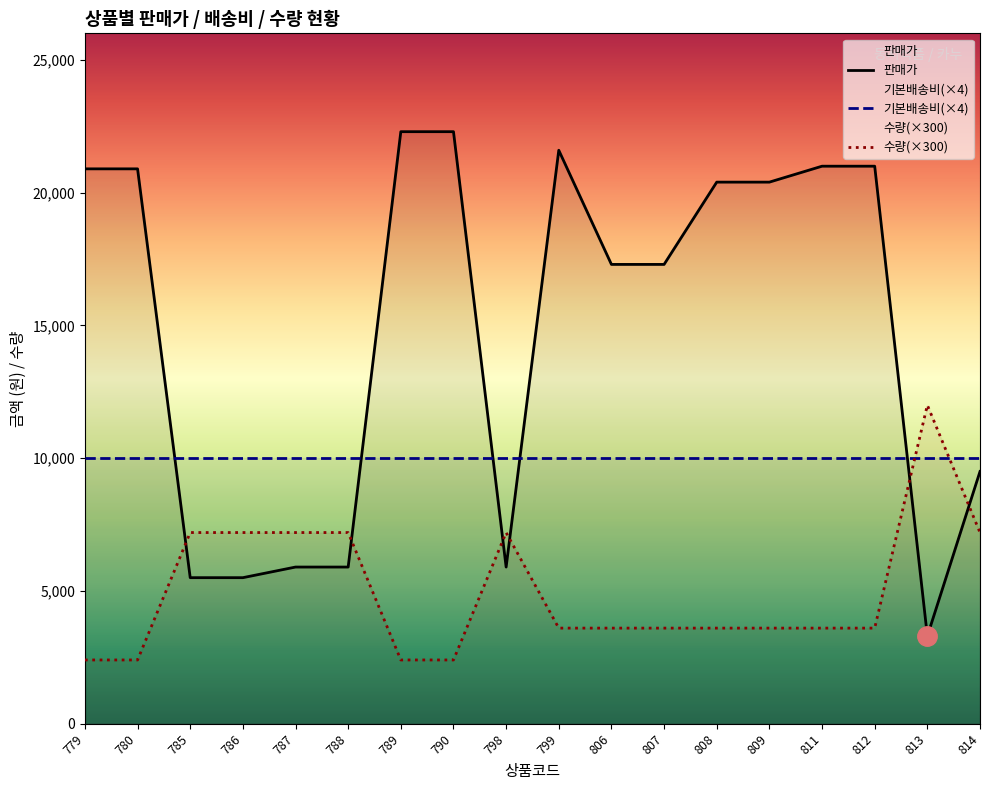

Which series has the largest total across all categories?

판매가